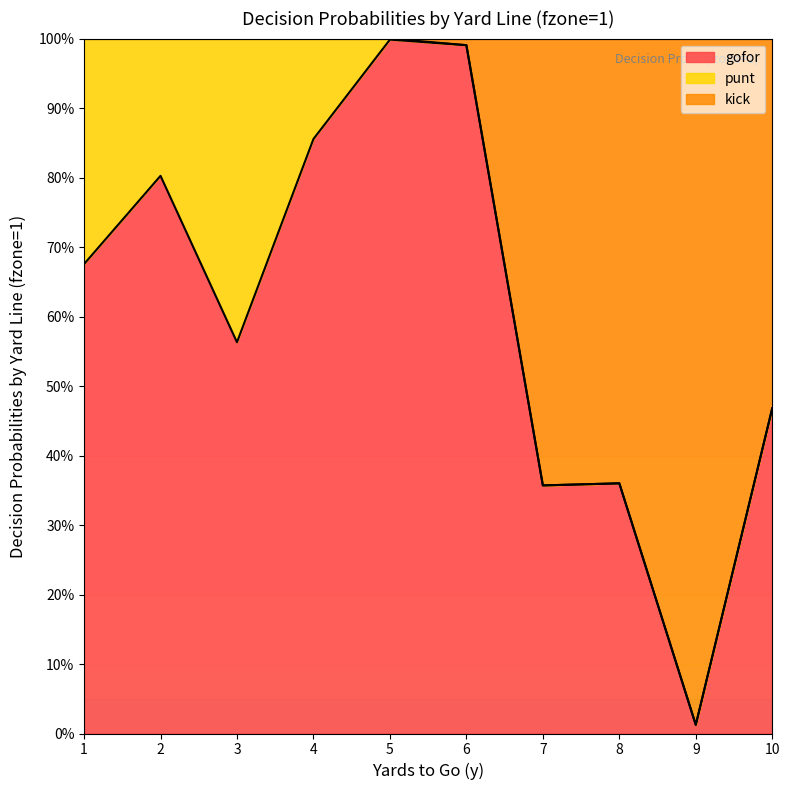

At which label is kick closest to 0?

9